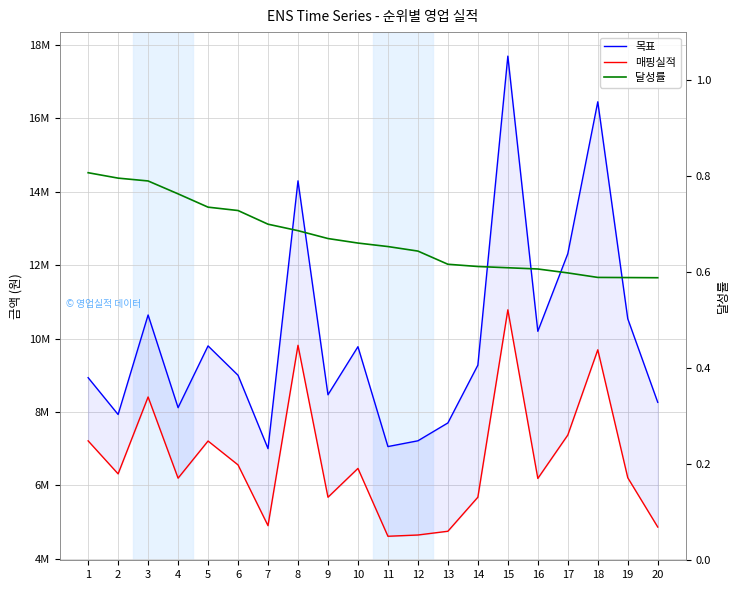

At how many categories does at least one series exceed 14228477?

3